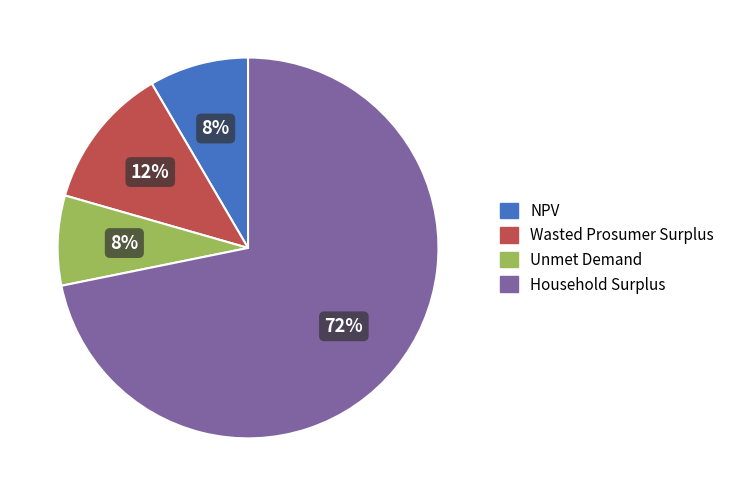

What is the largest slice in the pie chart?

Household Surplus